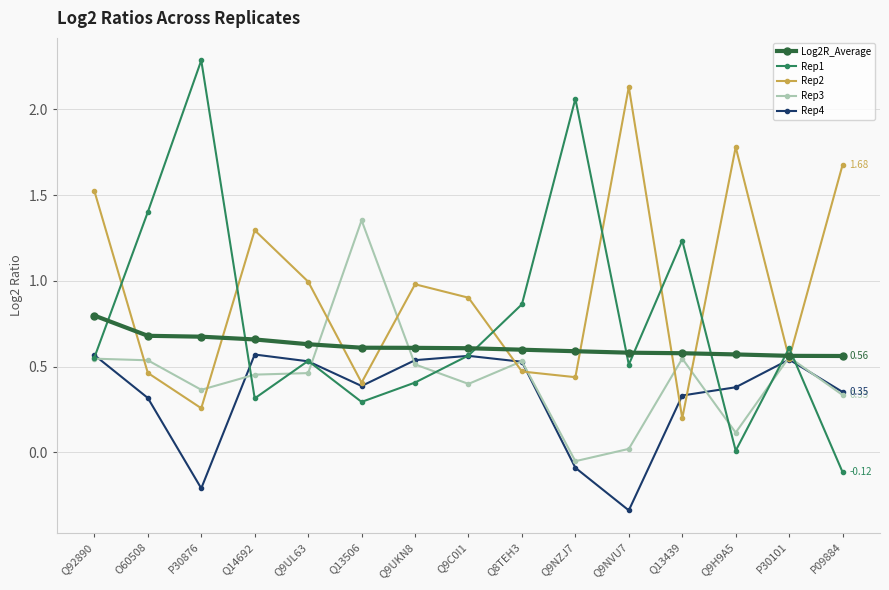

List the series in order of their overall mean, lowest first.

Rep4, Rep3, Log2R_Average, Rep1, Rep2